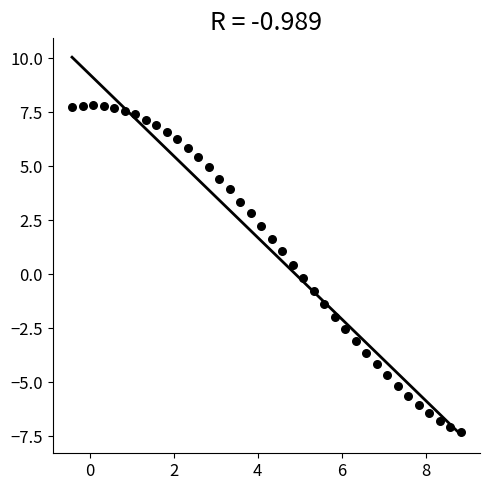

What is the range of X values (max minus min)?

9.2